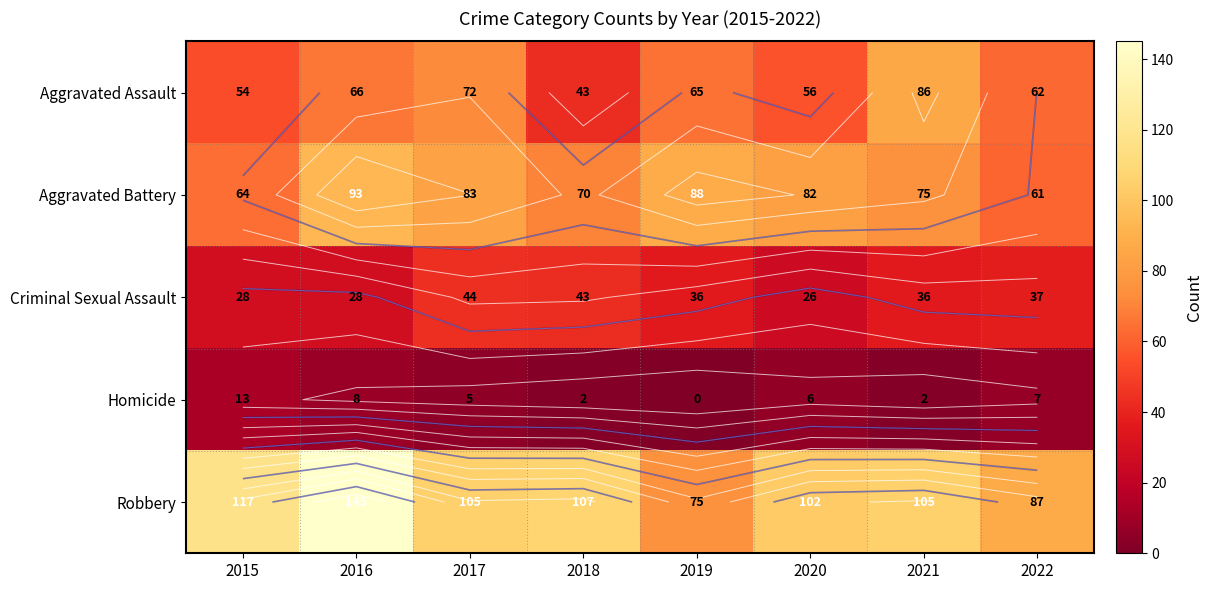

Which series has the largest total across all categories?

Robbery